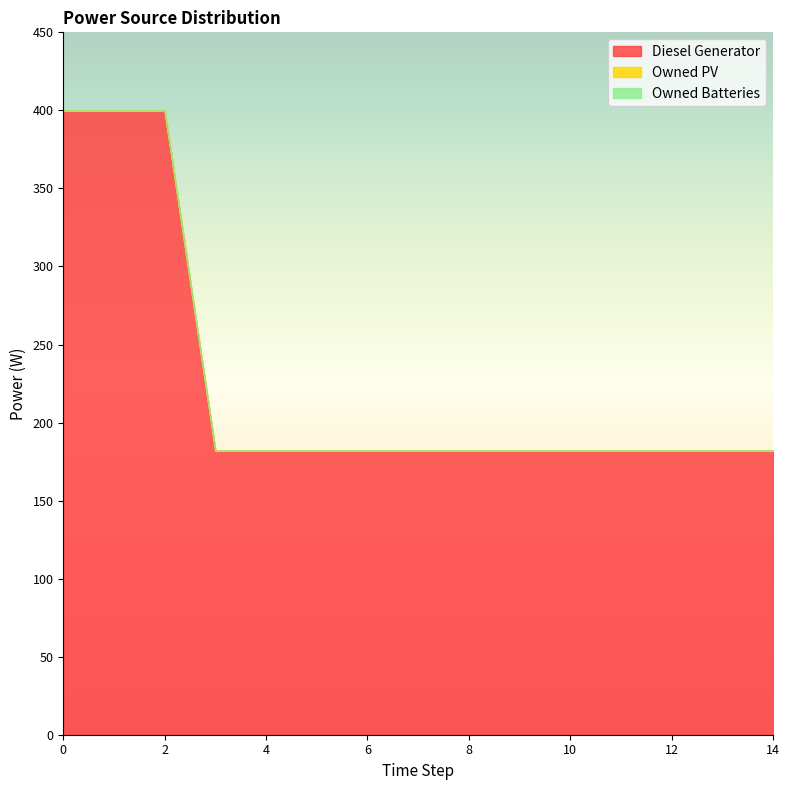

True or false: Diesel Generator has more than 2 points higher than both neighbors.

False